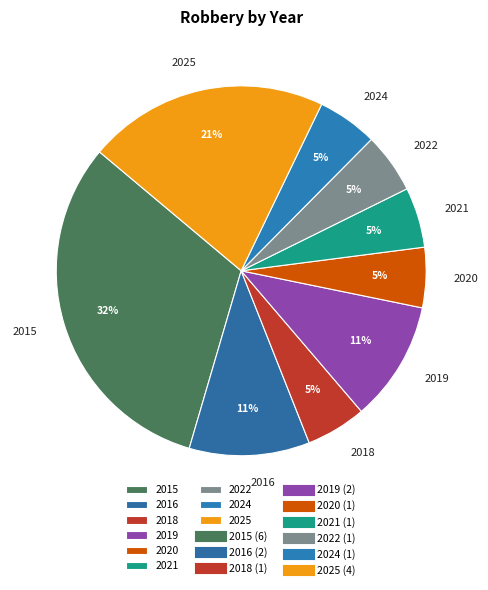

To the nearest percent, what portion does 2024 represent?

5%